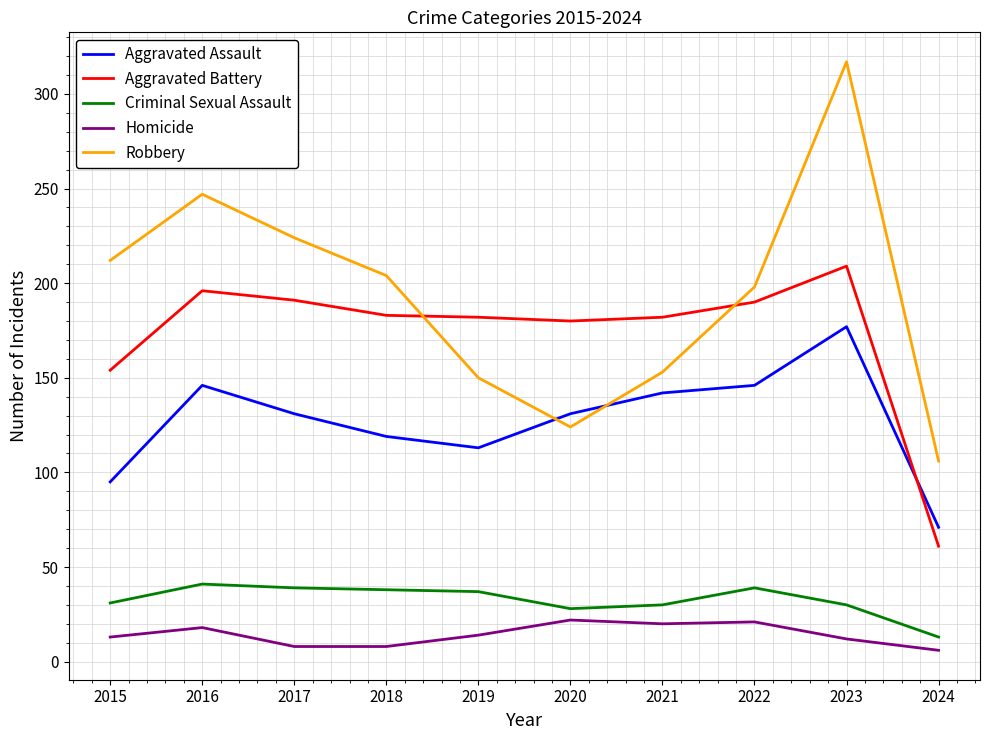

How many distinct data groups are displayed?

5